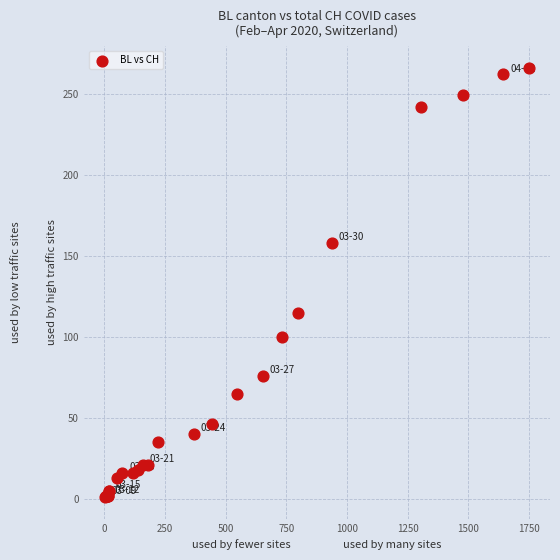

What Y value in the scatter plot is closest to 133?

115